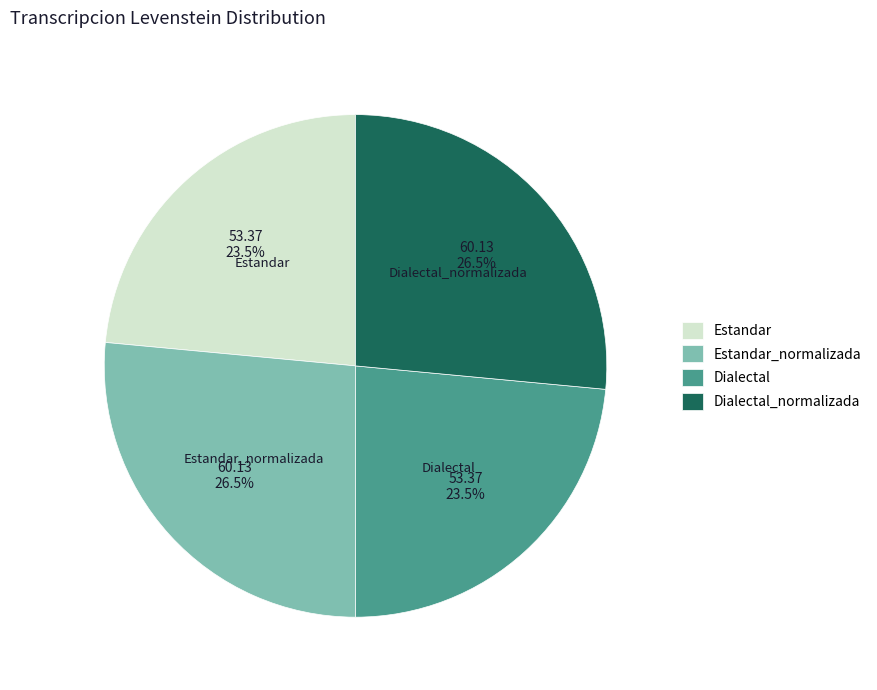

How many segments does this pie chart have?

4